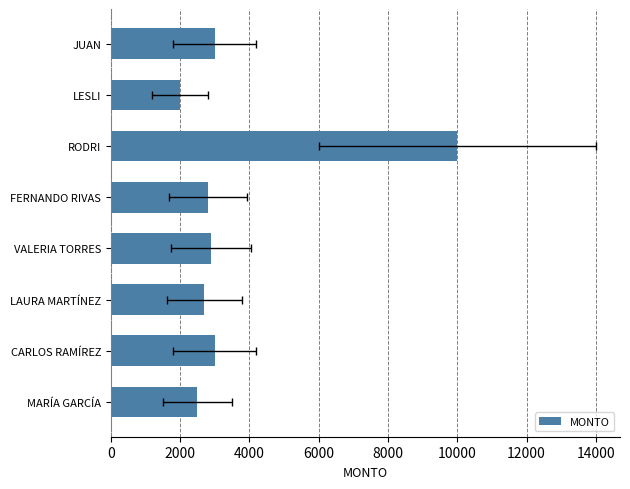

What is the smallest value displayed?

2000